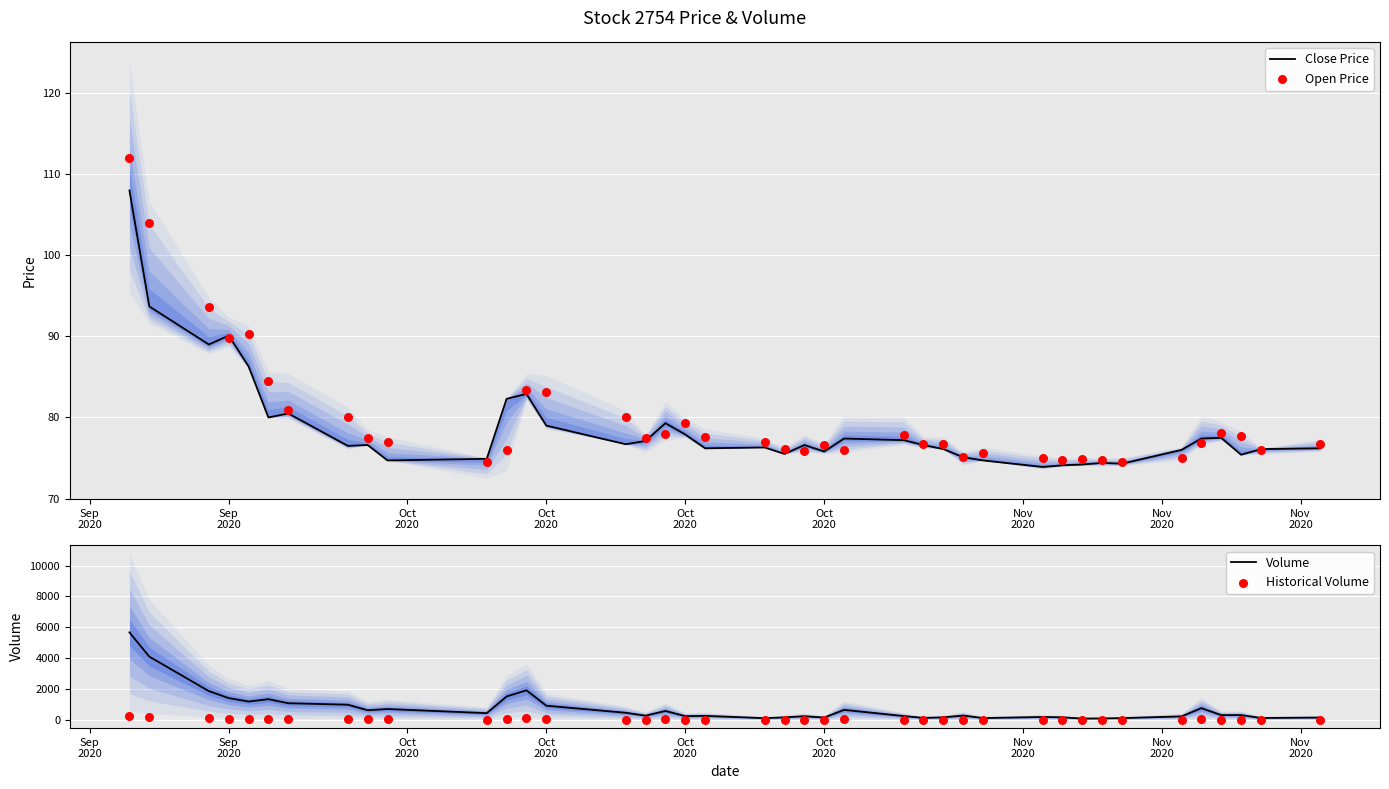

At which category is the sum across all series the highest?

Sep
2020